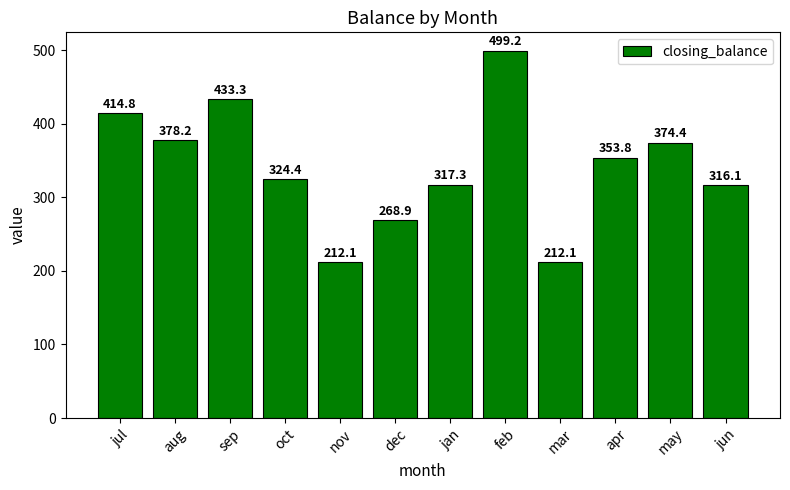

Where is the data nearest to the value 355?

apr